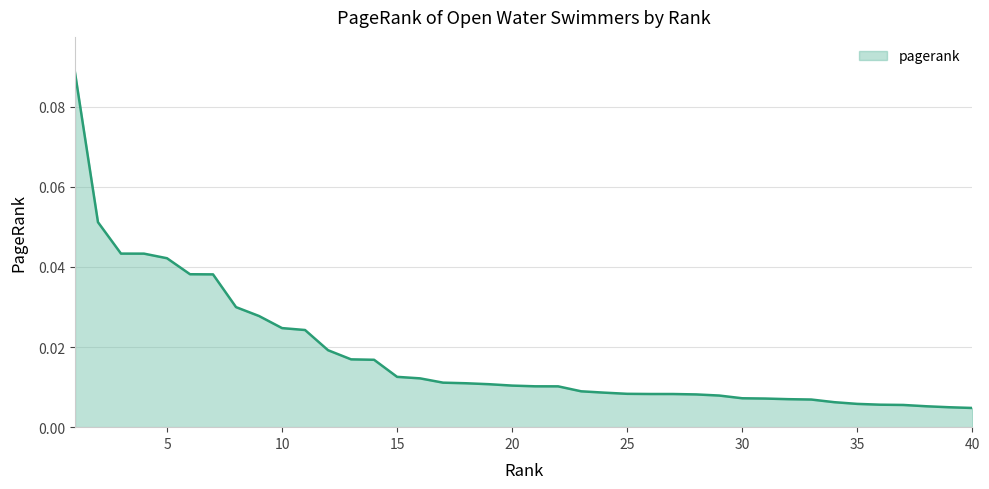

Reading left to right, extract all data points from this chart.

1=0.1	2=0.1	3=0.0	4=0.0	5=0.0	6=0.0	7=0.0	8=0.0	9=0.0	10=0.0	11=0.0	12=0.0	13=0.0	14=0.0	15=0.0	16=0.0	17=0.0	18=0.0	19=0.0	20=0.0	21=0.0	22=0.0	23=0.0	24=0.0	25=0.0	26=0.0	27=0.0	28=0.0	29=0.0	30=0.0	31=0.0	32=0.0	33=0.0	34=0.0	35=0.0	36=0.0	37=0.0	38=0.0	39=0.0	40=0.0